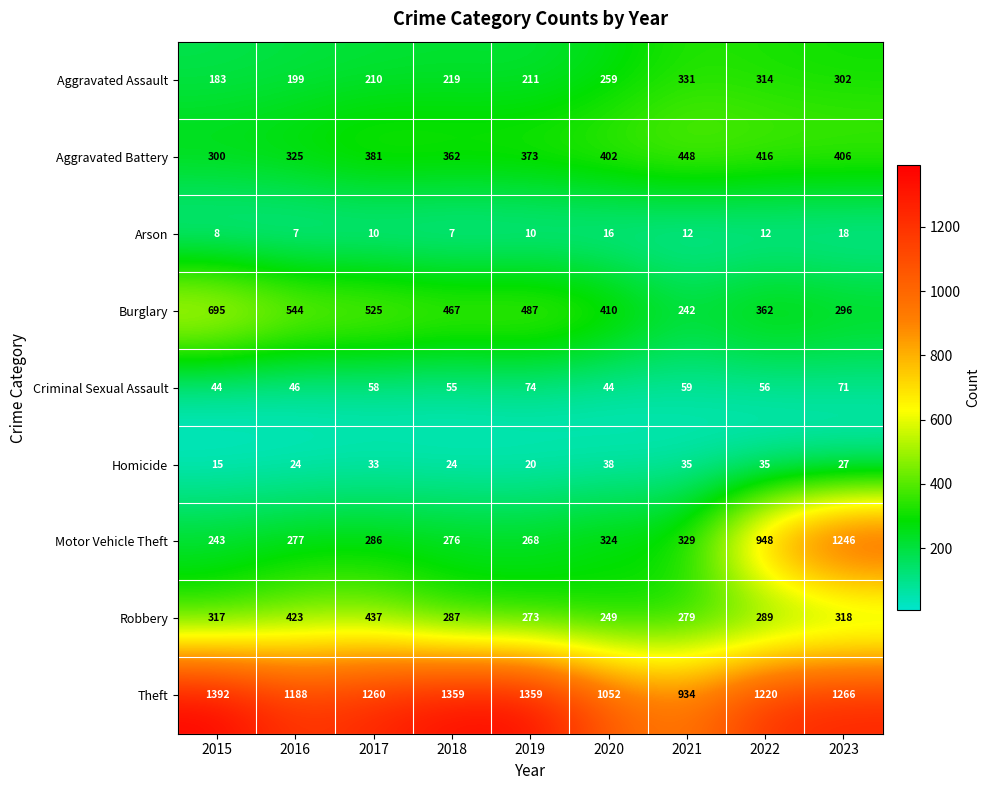

How many data points in Homicide are less than 27?

4